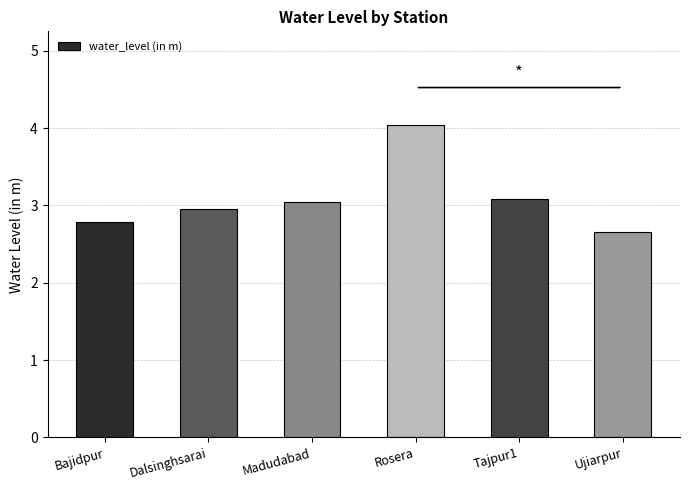

Is it true that the value at Bajidpur is 2.8?

True